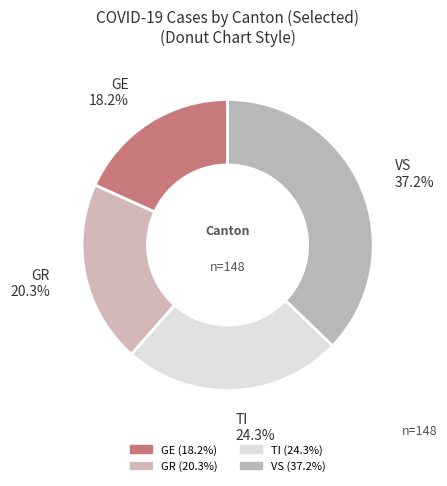

True or false: GR accounts for 33% of the total.

False